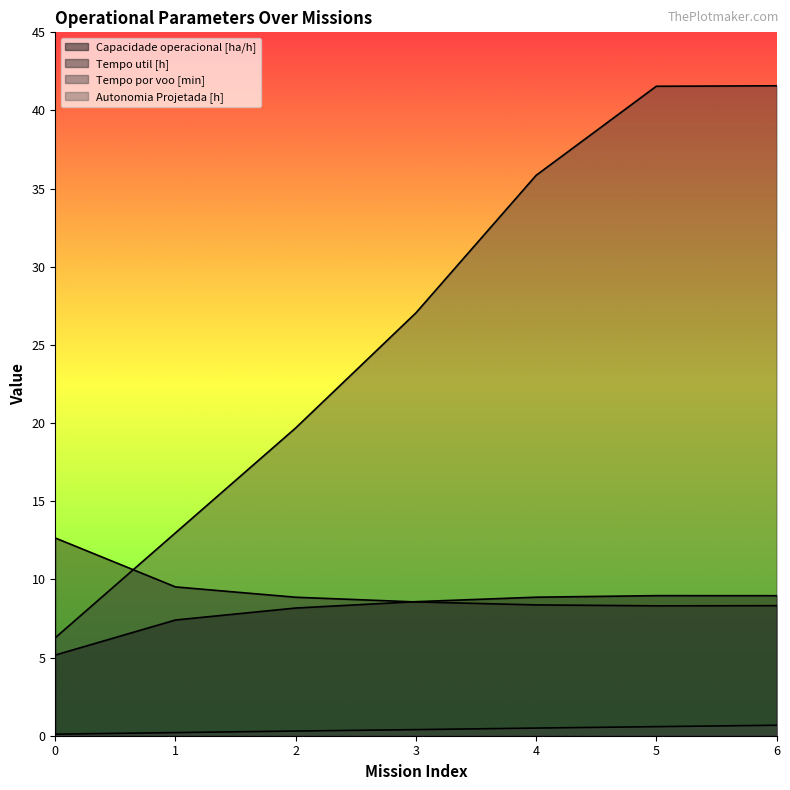

Reading left to right, transcribe all the data shown in this chart.

Capacidade operacional [ha/h]: 0=5.2	1=7.4	2=8.2	3=8.6	4=8.9	5=9.0	6=9.0
Tempo util [h]: 0=12.7	1=9.5	2=8.9	3=8.6	4=8.4	5=8.3	6=8.3
Tempo por voo [min]: 0=6.3	1=13.0	2=19.7	3=27.1	4=35.9	5=41.5	6=41.6
Autonomia Projetada [h]: 0=0.1	1=0.2	2=0.3	3=0.4	4=0.5	5=0.6	6=0.7